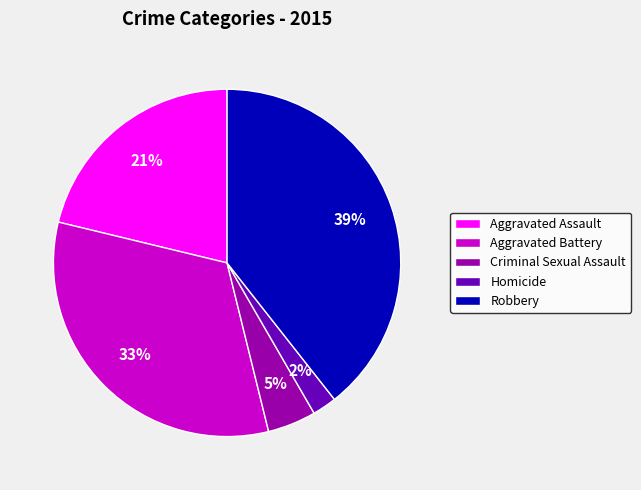

To the nearest percent, what is the average slice percentage?

20%